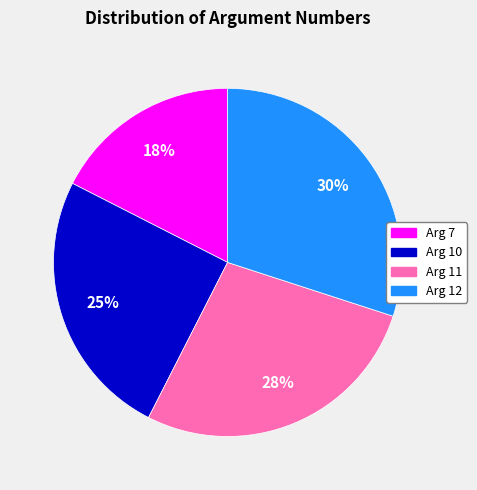

To the nearest percent, what is the average slice percentage?

25%